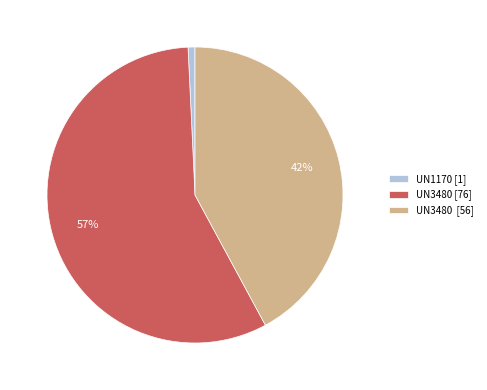

Count the number of slices in the pie.

3